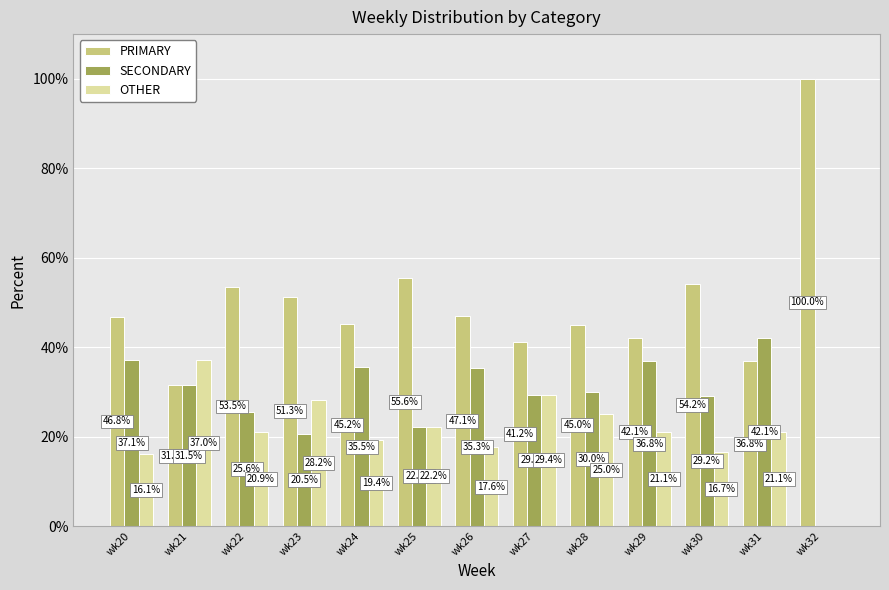

What value does the OTHER series have at wk30?

16.7